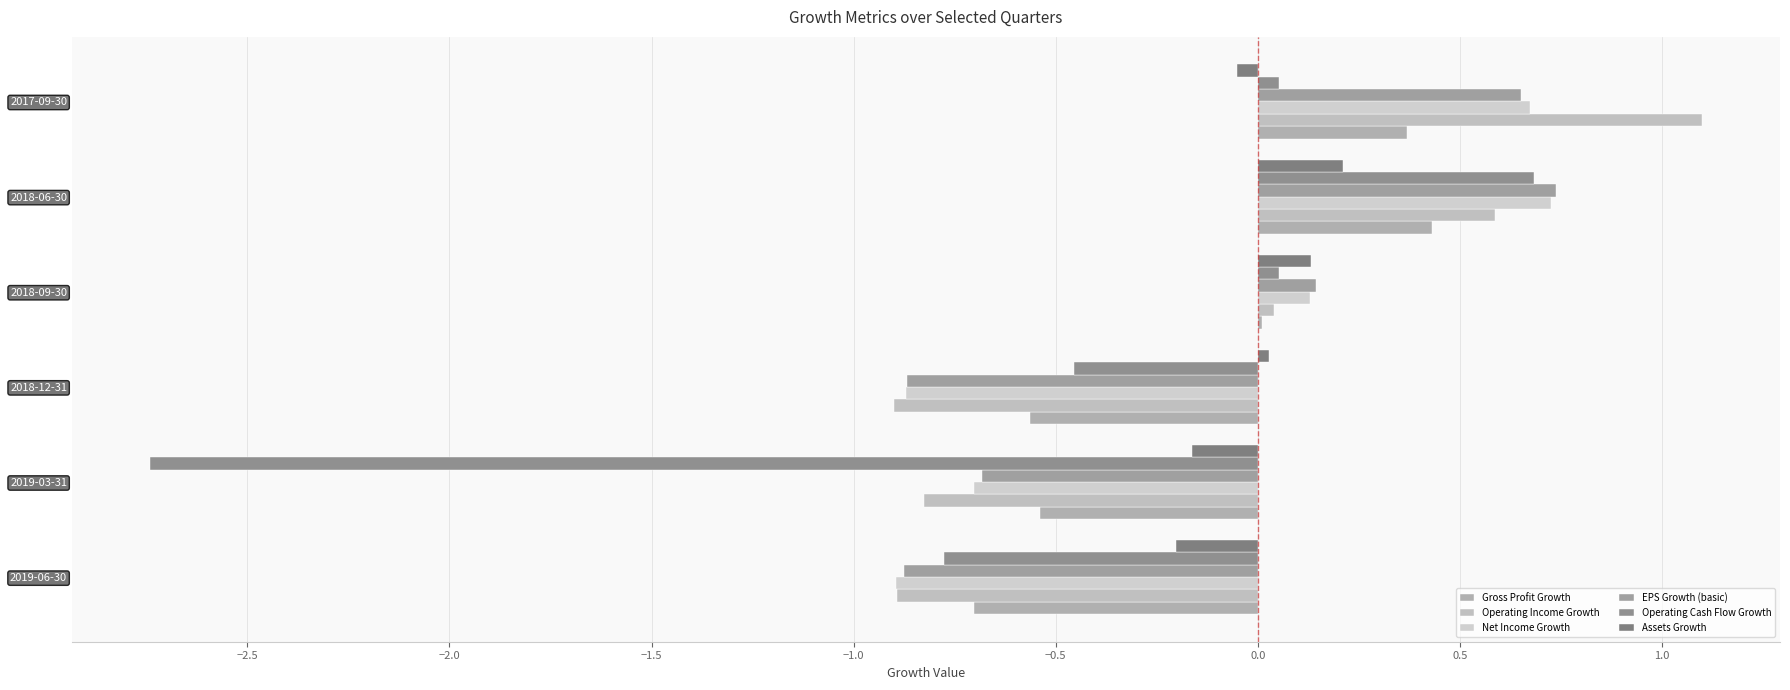

What are all the series names shown in the legend?

Gross Profit Growth, Operating Income Growth, Net Income Growth, EPS Growth (basic), Operating Cash Flow Growth, Assets Growth